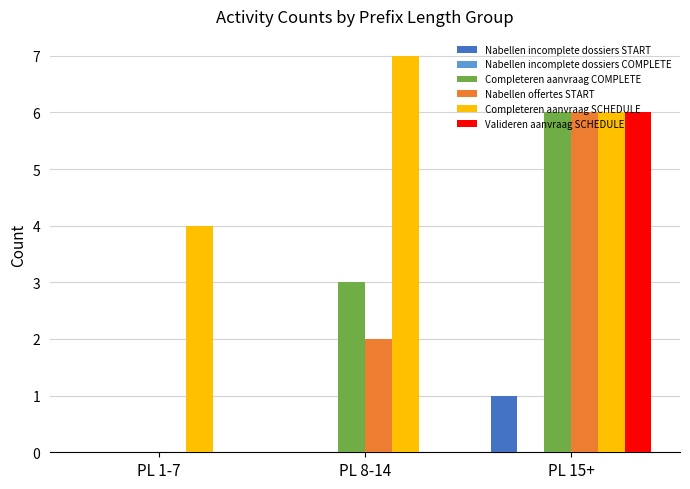

Between PL 8-14 and PL 15+, which series saw the biggest shift?

Valideren aanvraag SCHEDULE